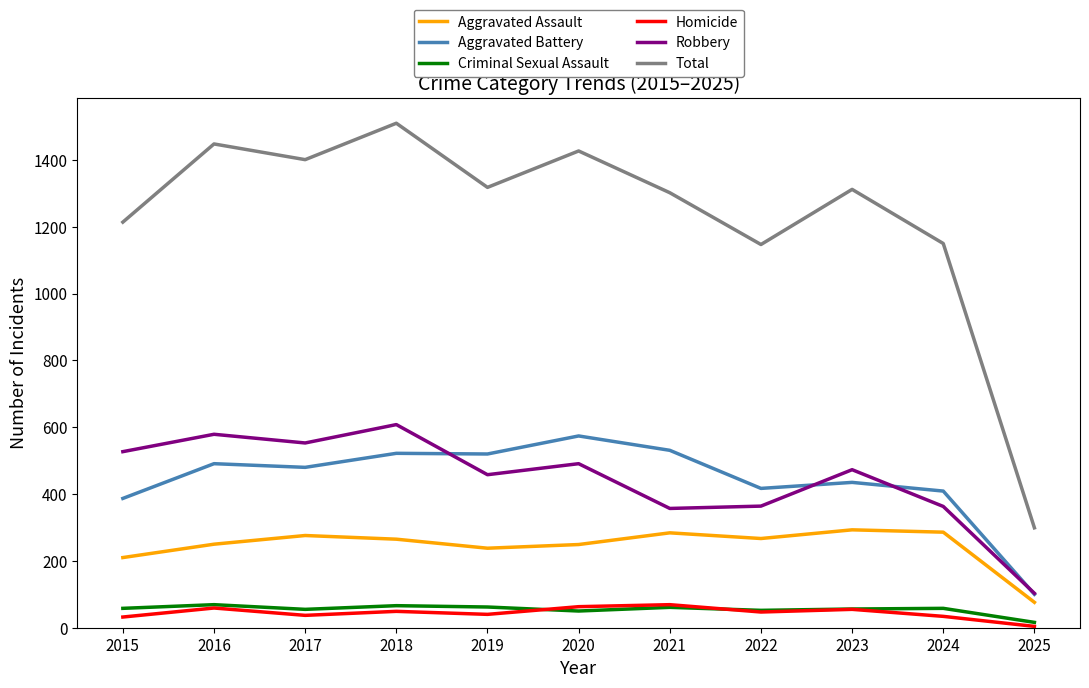

At which category is the sum across all series the highest?

2018